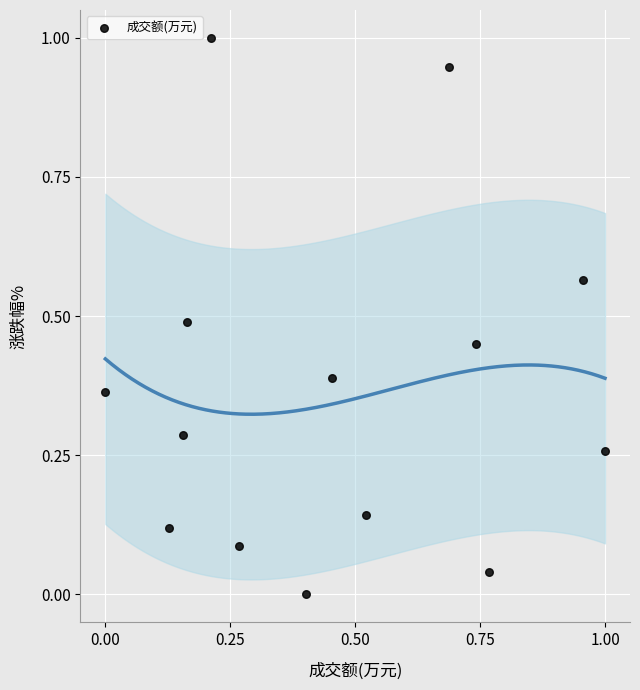

What is the range of Y values (max minus min)?

1.0